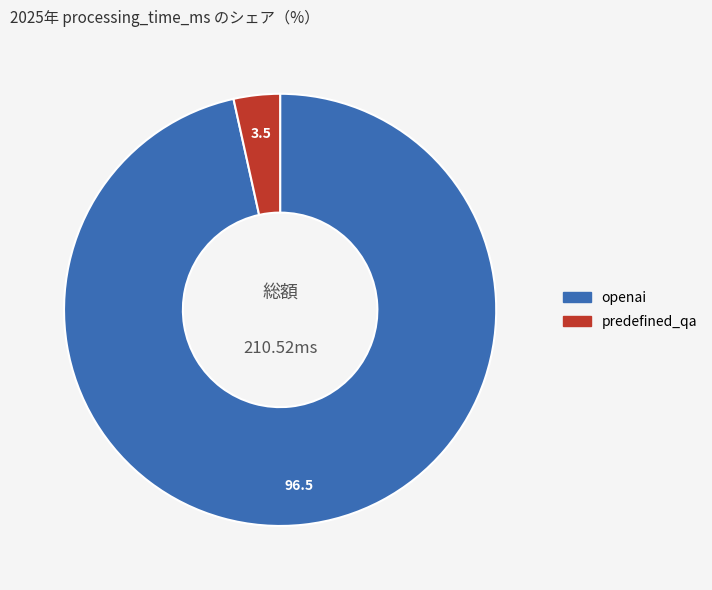

Is it true that openai is 88% of the pie?

False